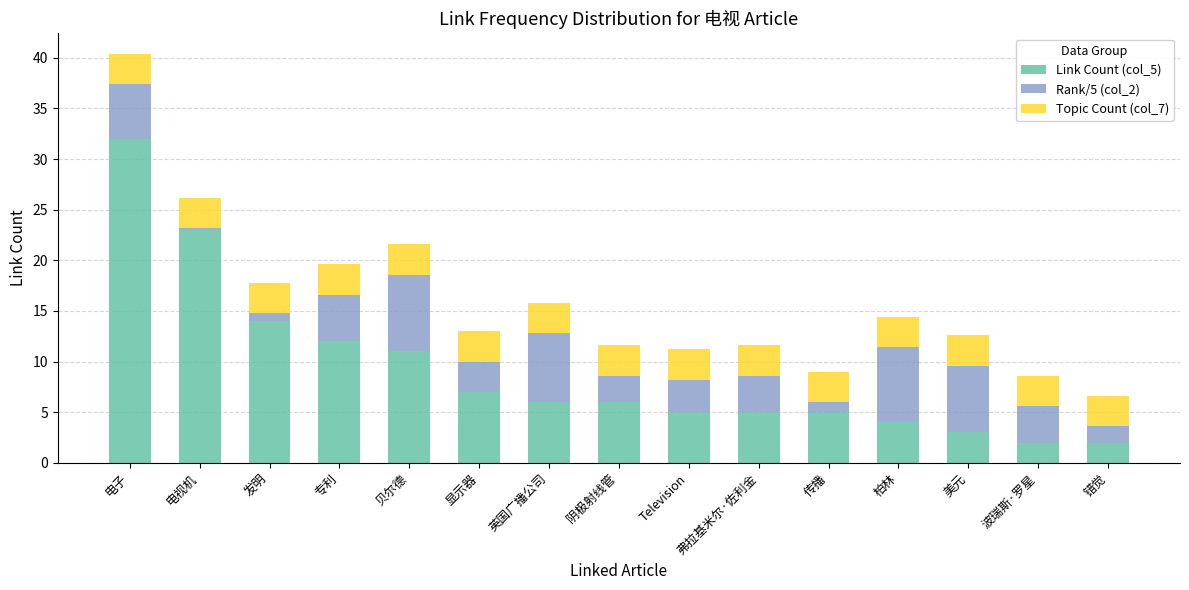

Is it true that Link Count (col_5) equals 32.0 at 电子?

True